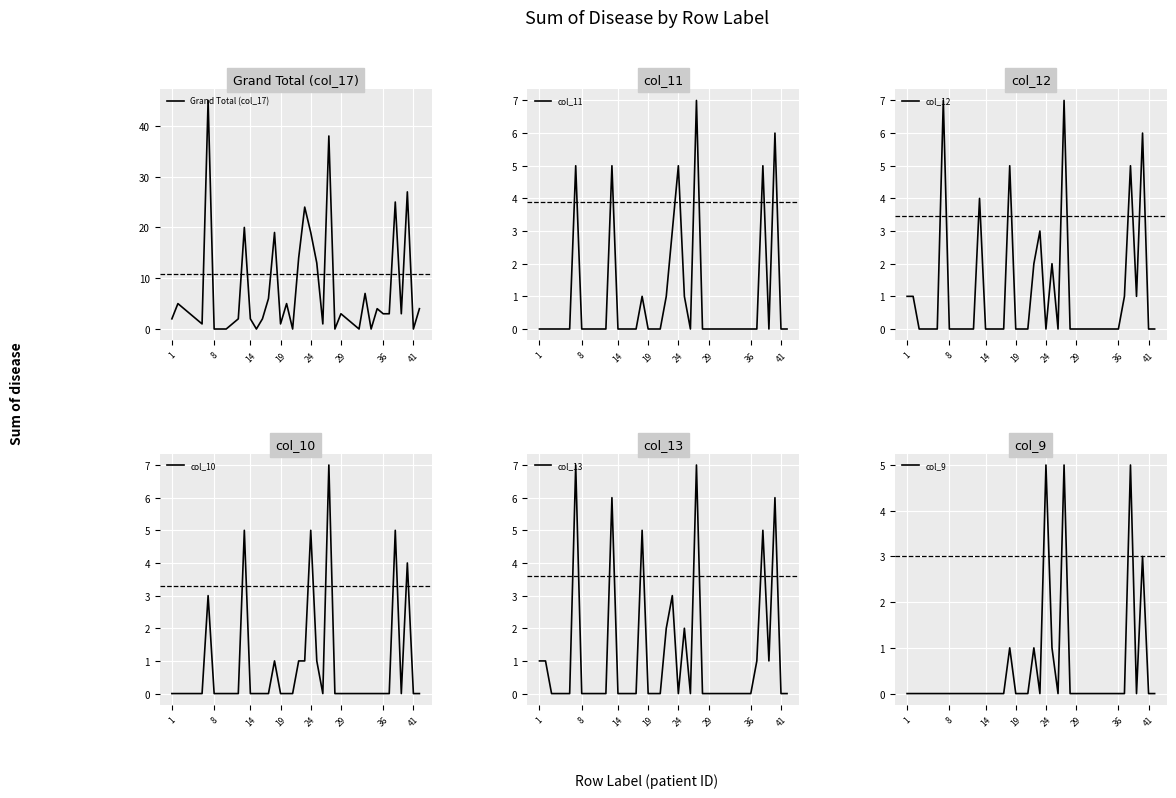

The value of Grand Total (col_17) at 19 is 12. True or false?

False